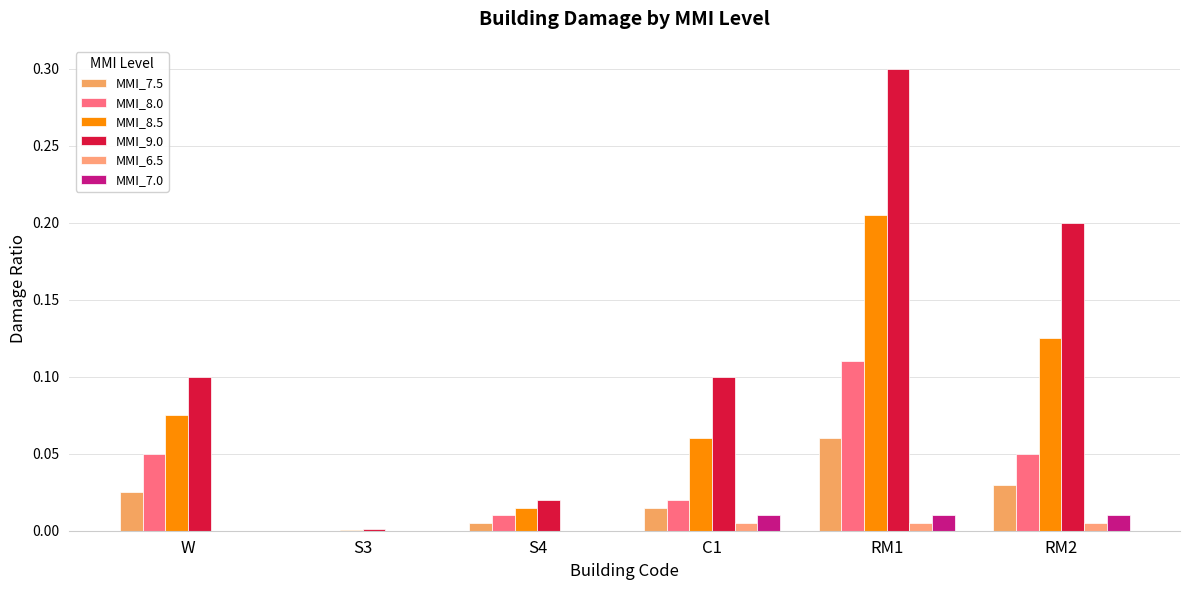

The MMI_9.0 series shows 0.1 at W. True or false?

True